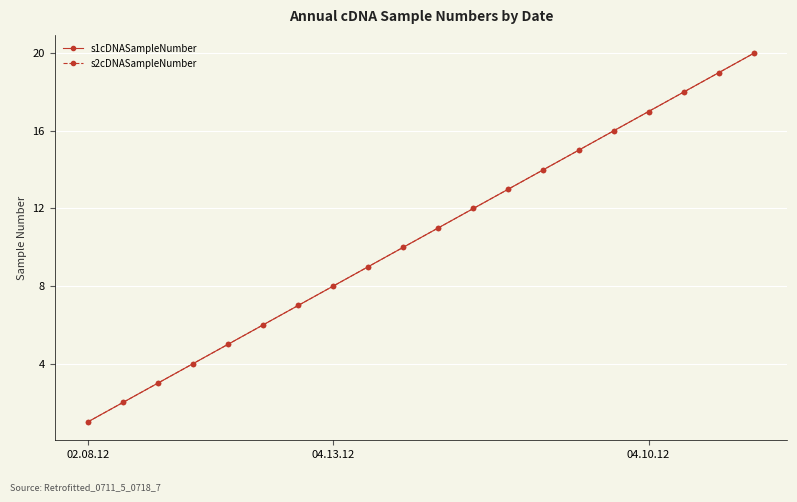

Reading left to right, transcribe all the data shown in this chart.

s1cDNASampleNumber: 1	2	3	4	5	6	7	8	9	10	11	12	13	14	15	16	17	18	19	20
s2cDNASampleNumber: 1	2	3	4	5	6	7	8	9	10	11	12	13	14	15	16	17	18	19	20